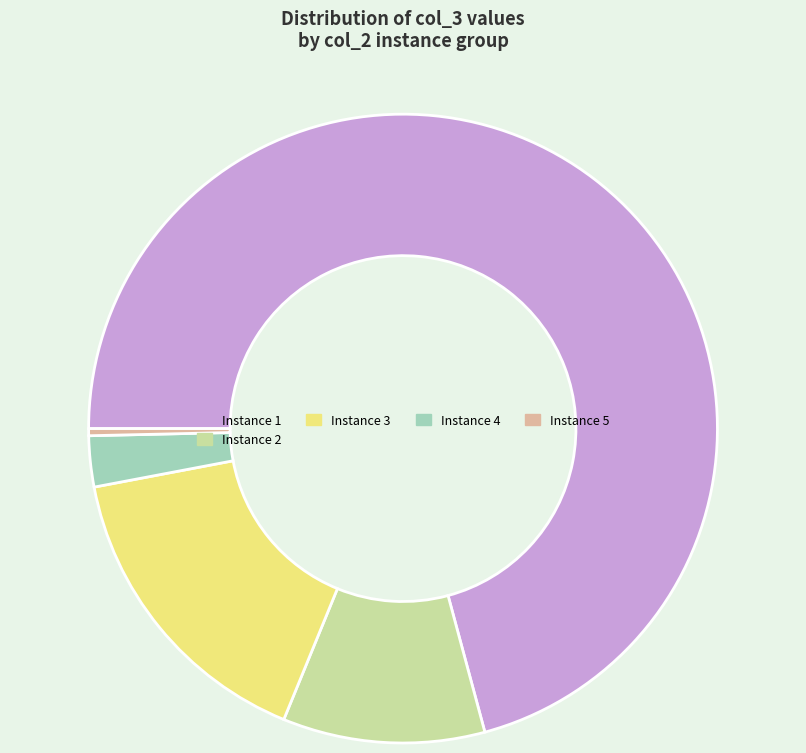

How many slices are in this pie chart?

5